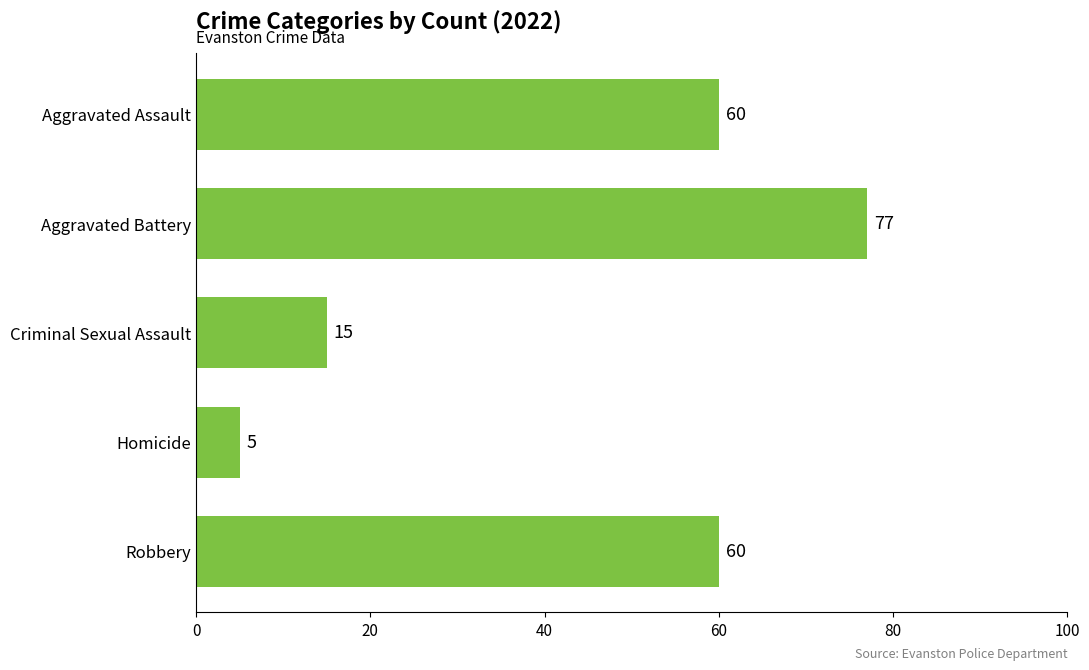

What is the approximate value at Criminal Sexual Assault?

15